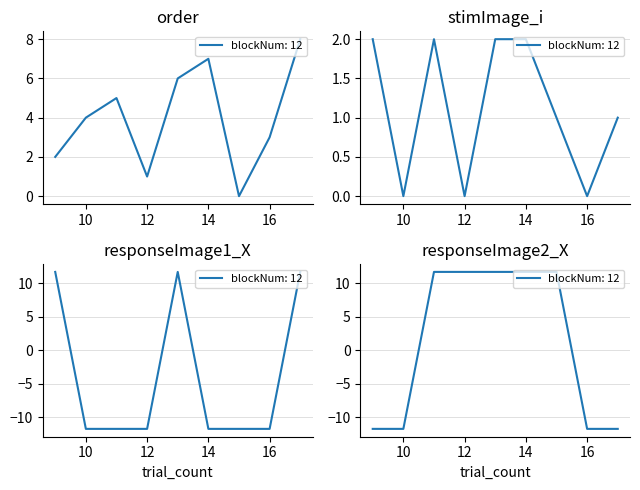

How many data points in order are less than 4?

4